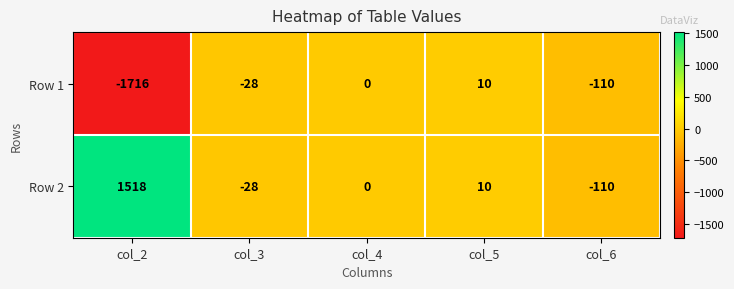

Rank the series at col_2 from highest to lowest value.

Row 2, Row 1